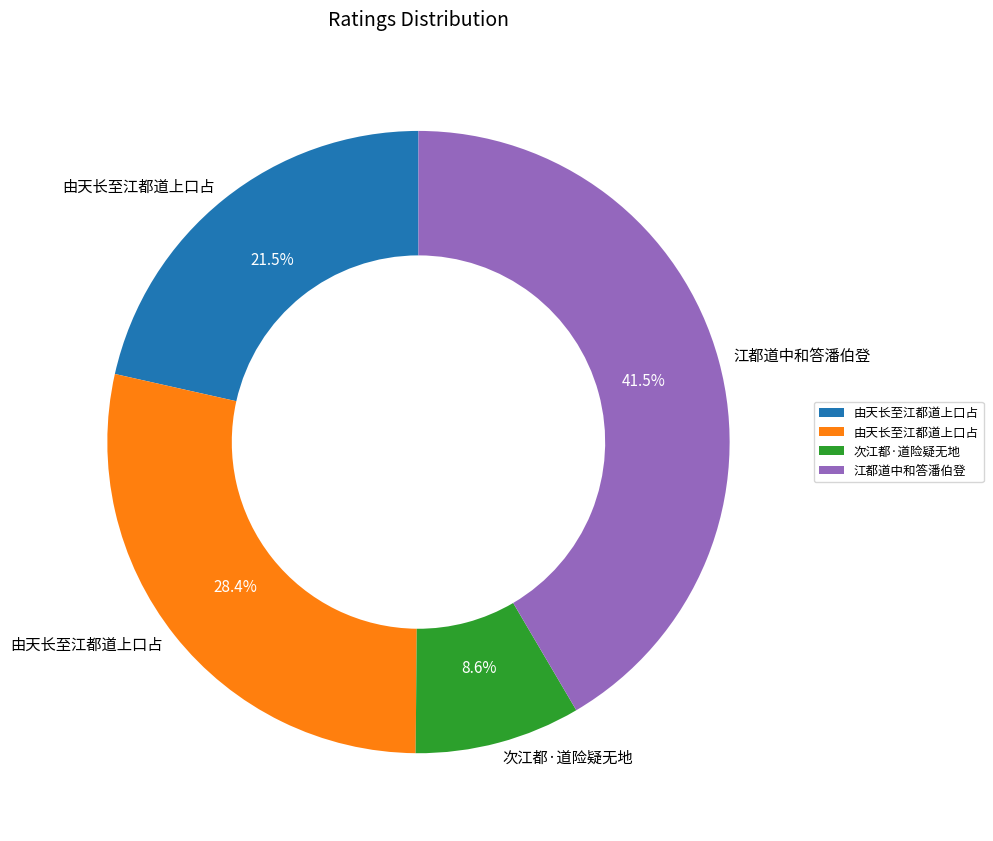

Is there any slice that represents more than half of the pie?

No